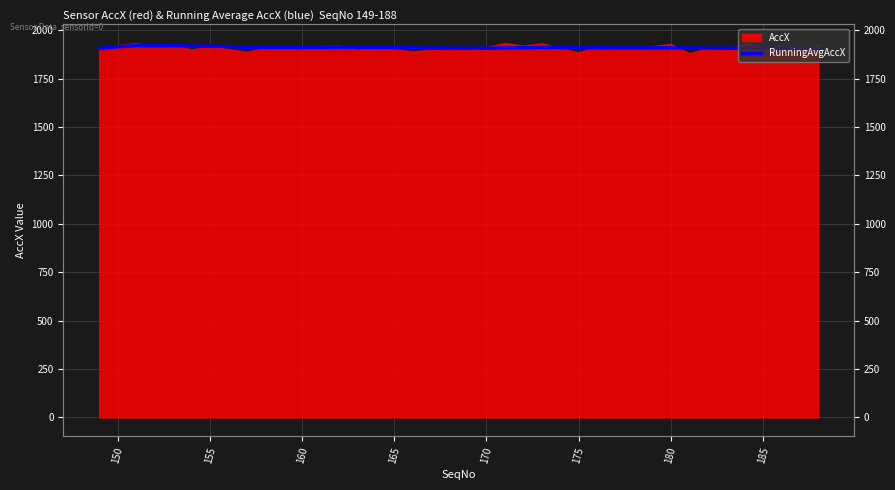

True or false: the data shows 1129 at 155.

False